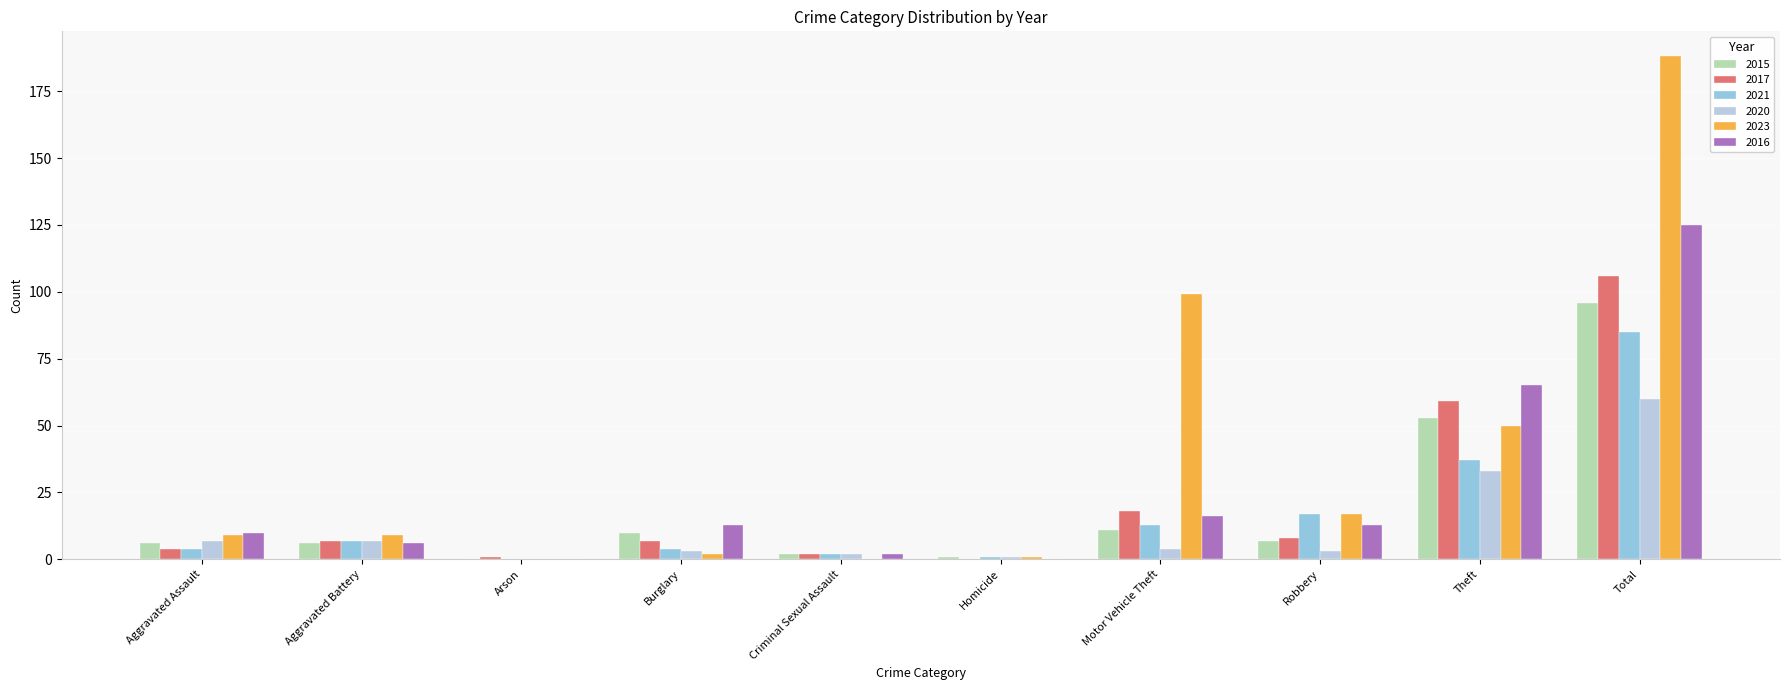

What is the difference between the 2016 values at Motor Vehicle Theft and Arson?

16